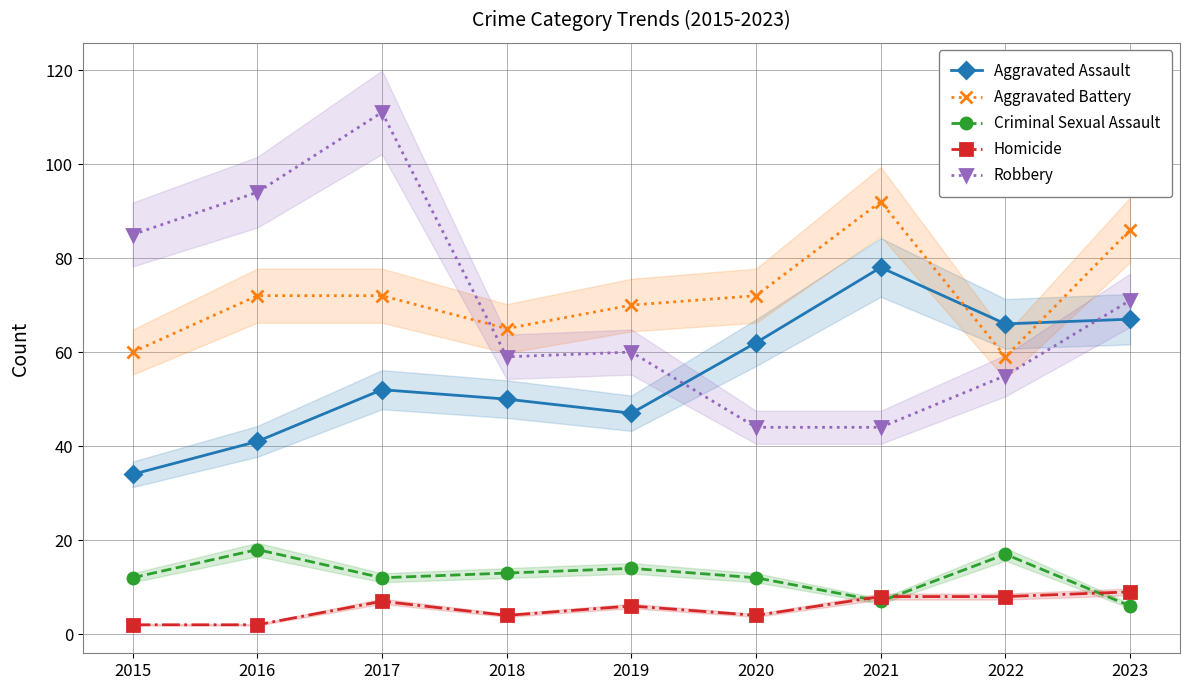

Reading left to right, list all the values displayed in this chart.

Aggravated Assault: 34	41	52	50	47	62	78	66	67
Aggravated Battery: 60	72	72	65	70	72	92	59	86
Criminal Sexual Assault: 12	18	12	13	14	12	7	17	6
Homicide: 2	2	7	4	6	4	8	8	9
Robbery: 85	94	111	59	60	44	44	55	71